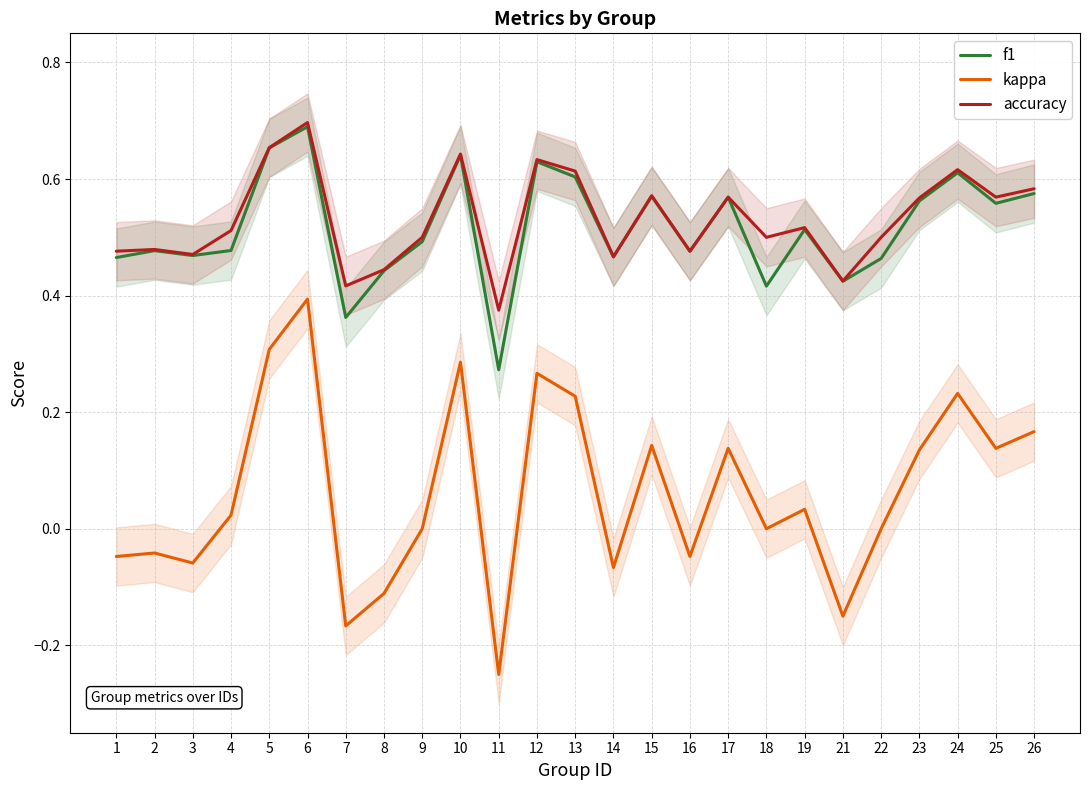

List the series in order of their peak value, lowest first.

kappa, f1, accuracy